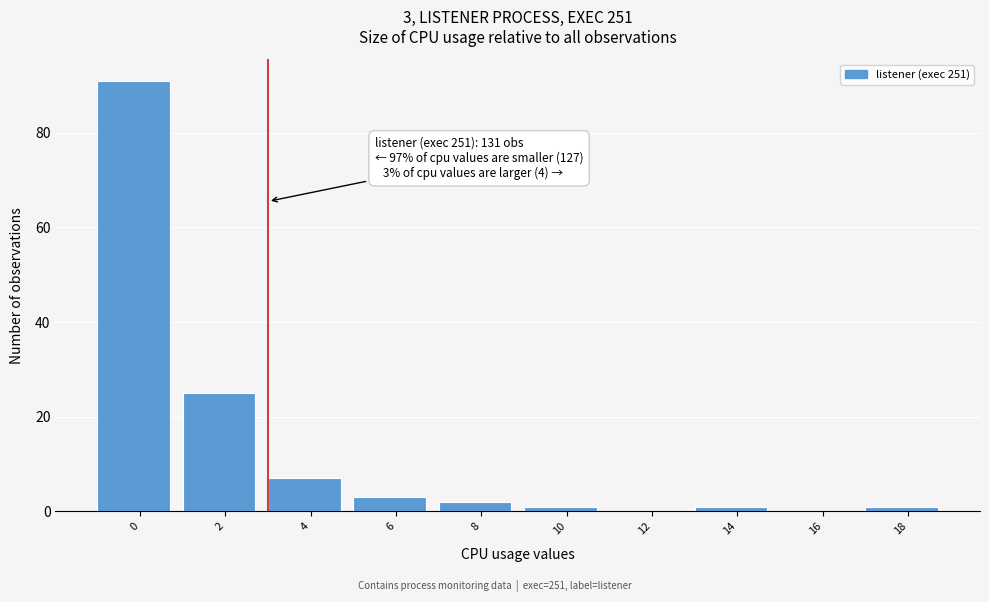

Reading left to right, extract all data points from this chart.

0=91	2=25	4=7	6=3	8=2	10=1	12=0	14=1	16=0	18=1